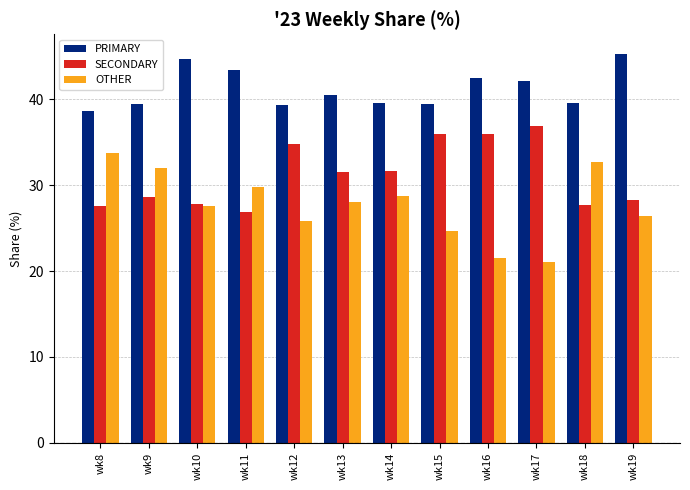

What is the sum of the SECONDARY values at wk12 and wk11?

61.7